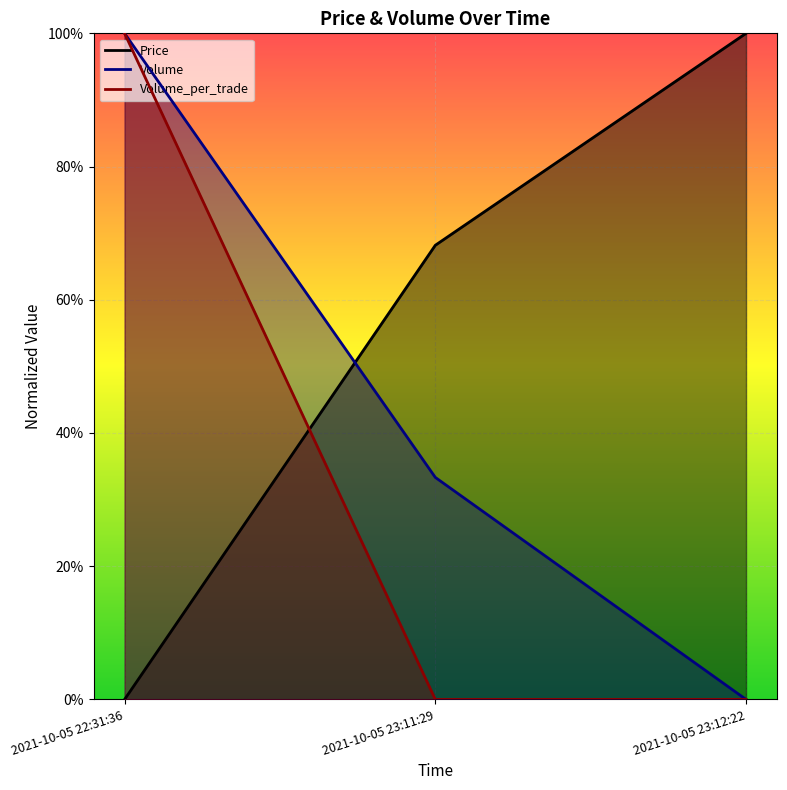

What is the spread (max minus min) of values at 2021-10-05 23:12:22?

1.0